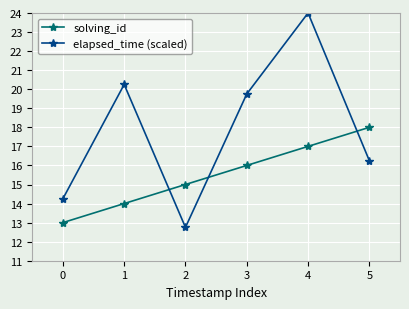

True or false: elapsed_time (scaled) has a value of 24.0 at 4.

True